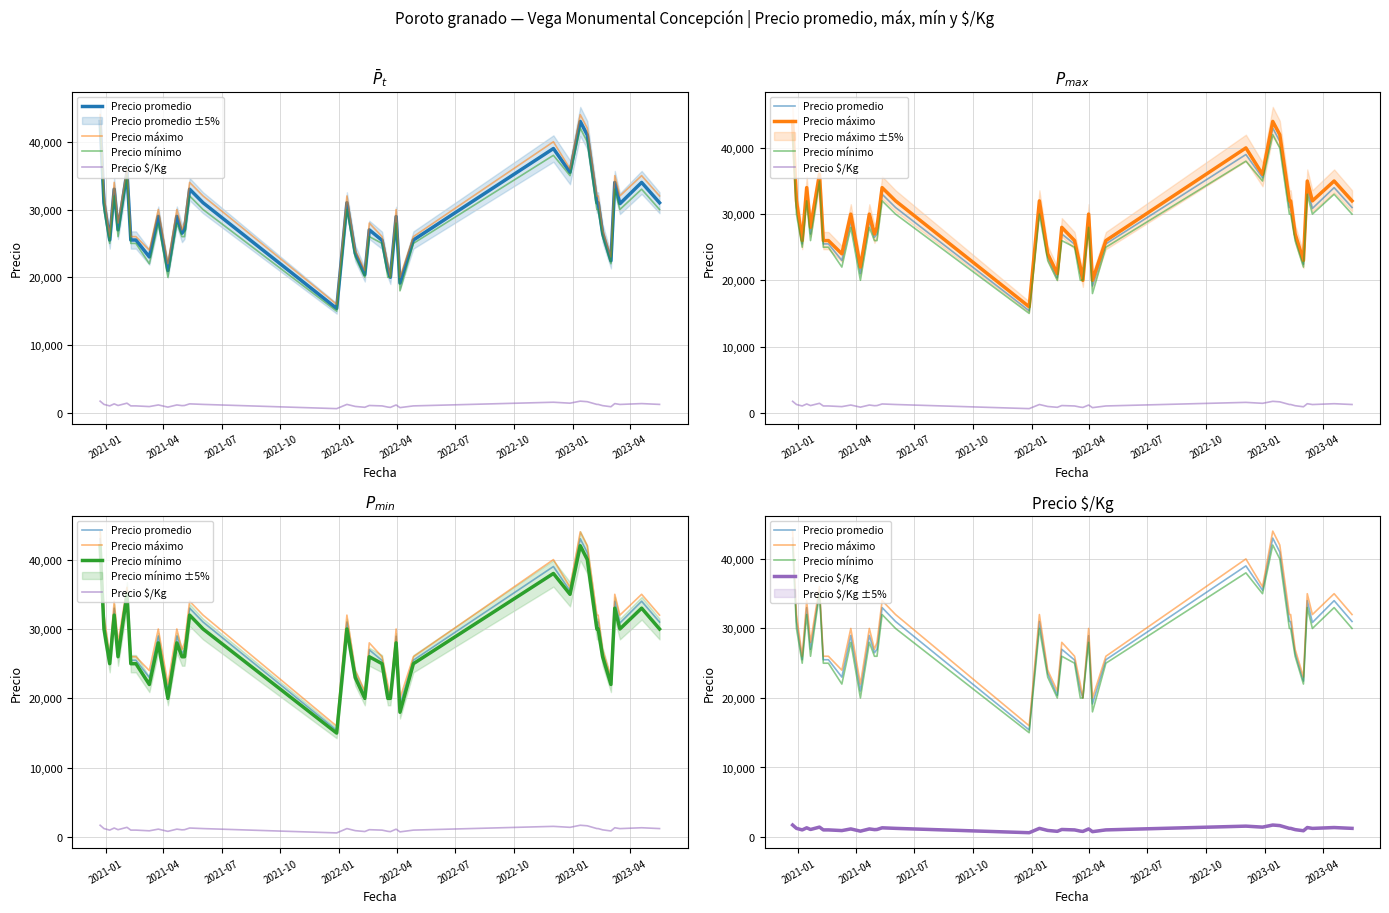

What is the difference between the maximum and minimum values in the Precio mínimo series?

27000